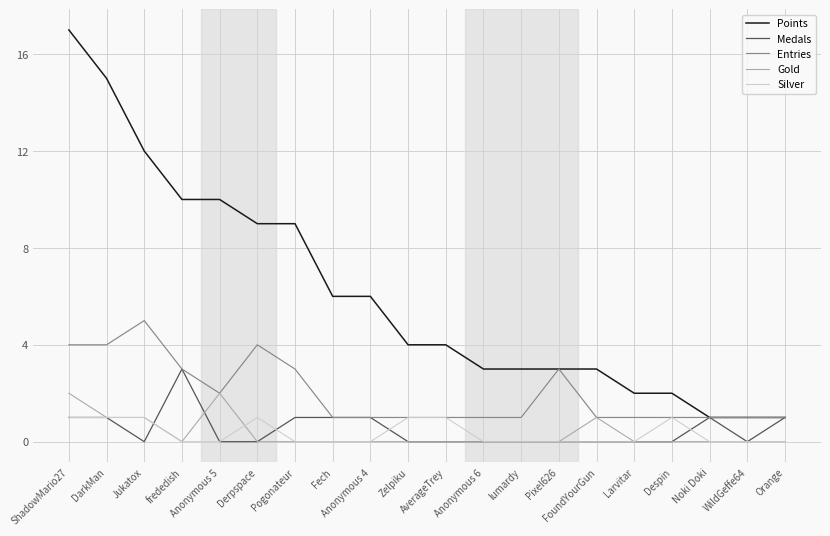

True or false: Points and Silver intersect in this chart.

False